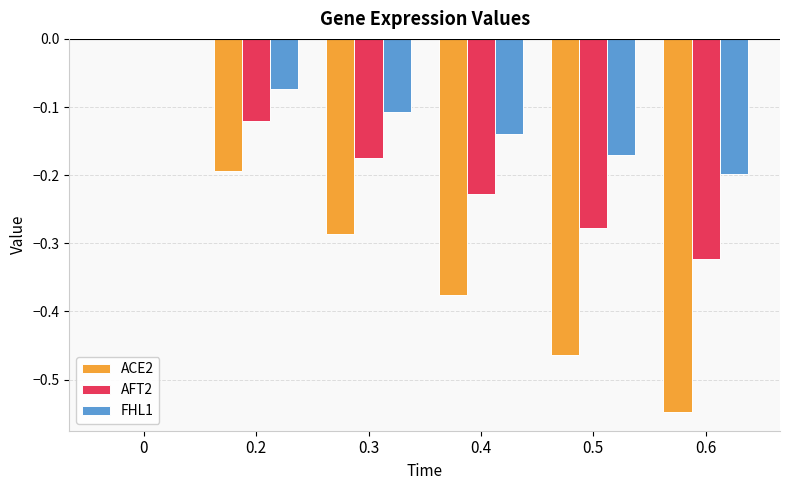

The ACE2 series shows -0.2 at 0. True or false?

False